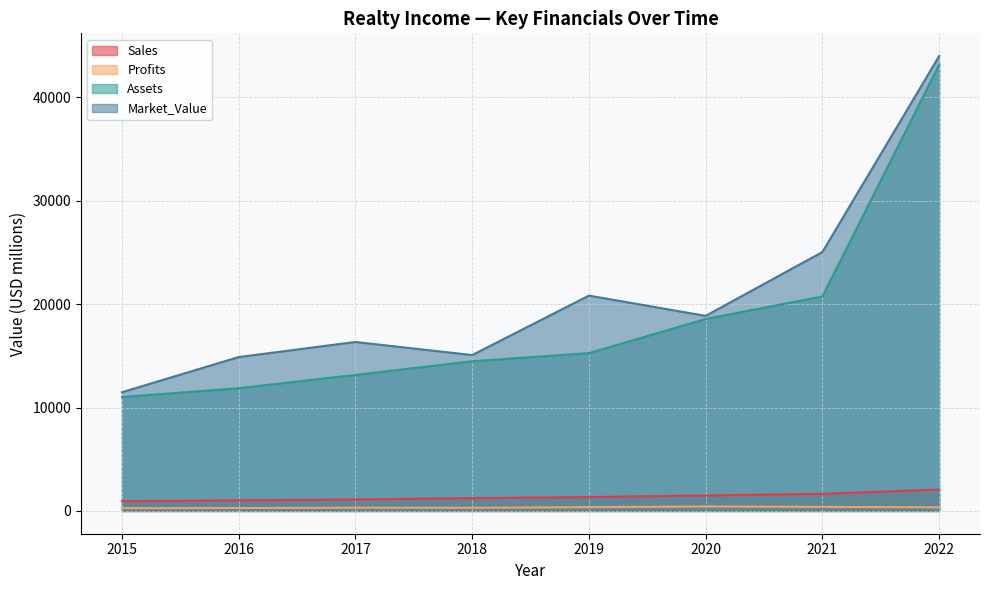

What is the value of the Sales point at the 5th from the left?

1345.0